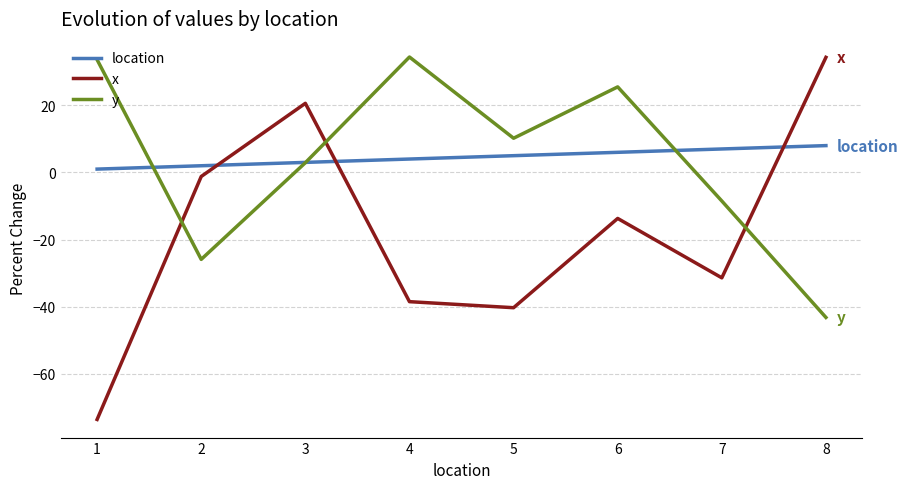

How many negative values does the y series have?

3